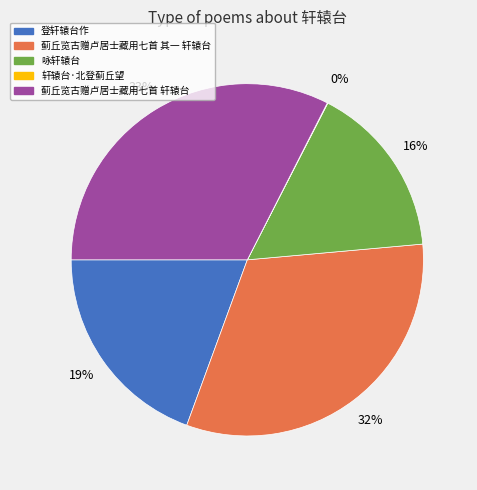

To the nearest percent, what is the average slice percentage?

20%